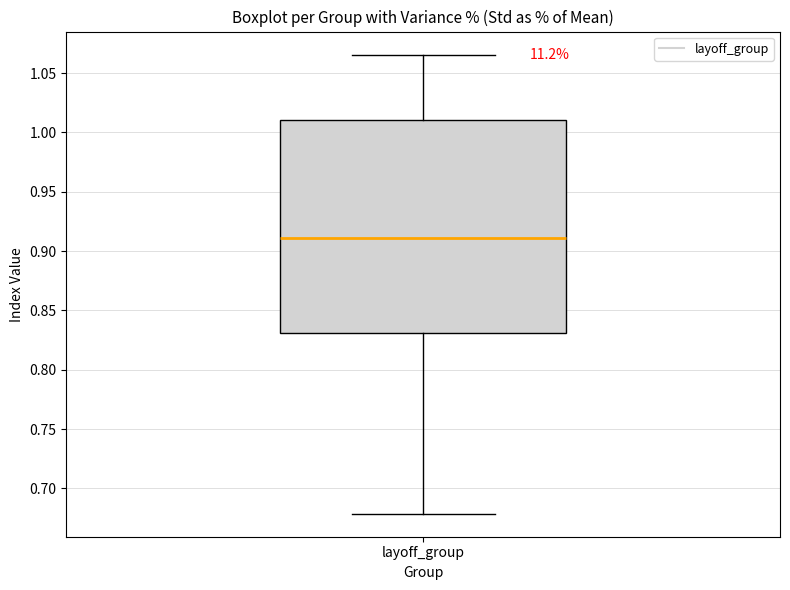

Where is the lower edge of the box for layoff_group on the y-axis? The values are not printed on the chart, so give them approximately, as read against the axis.

0.830